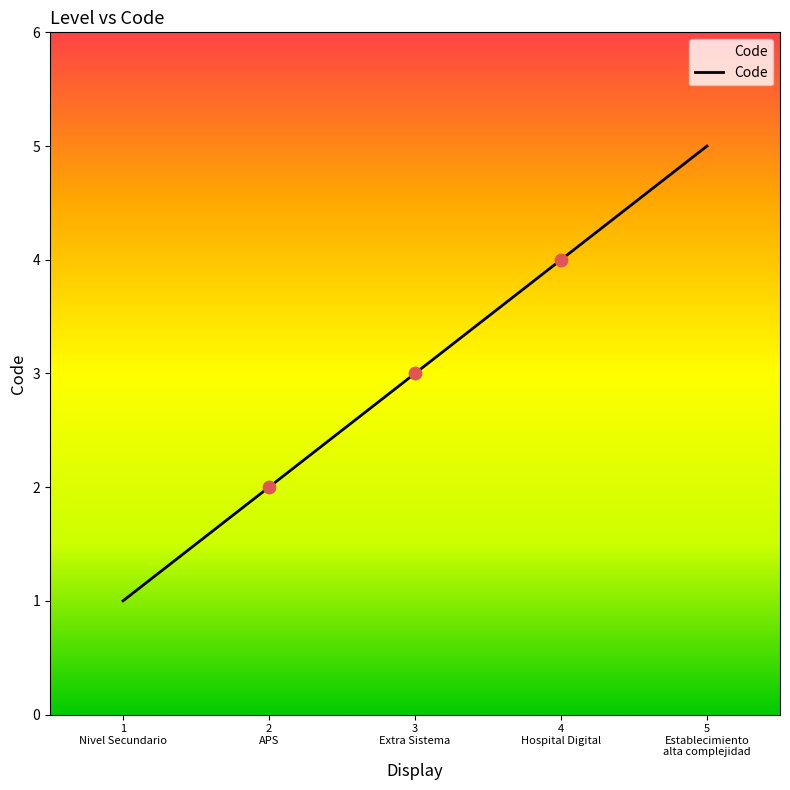

True or false: the data has more than 2 interior local peaks.

False